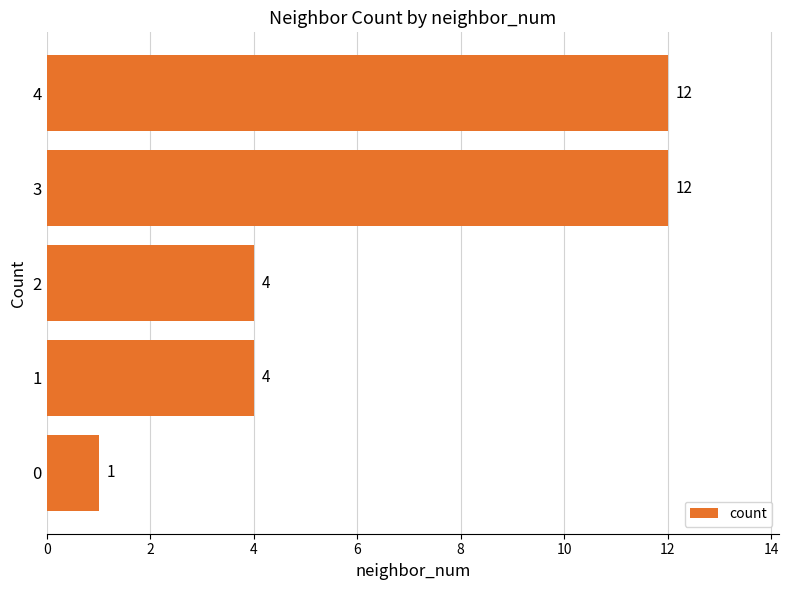

What is the maximum value shown in the chart?

12